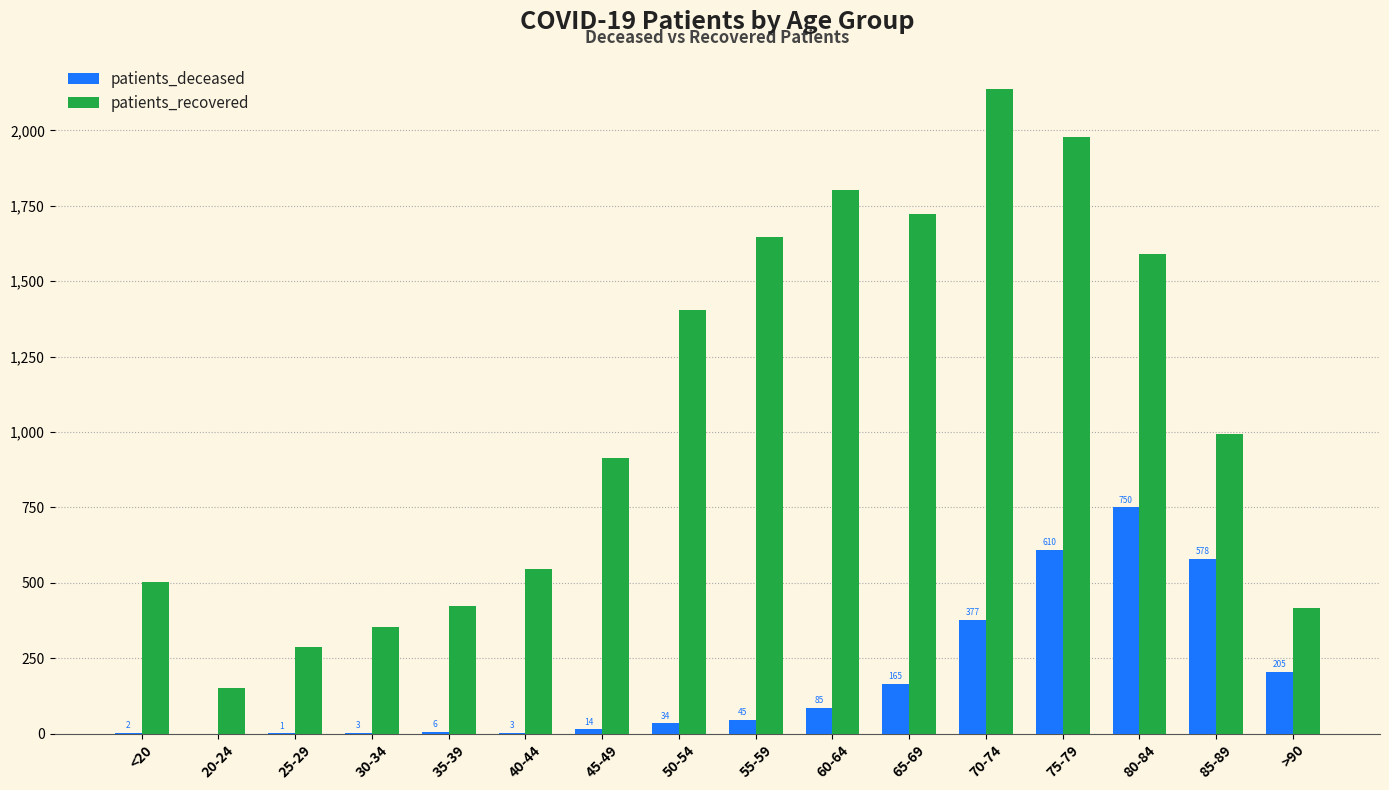

The value of patients_deceased at 50-54 is 34. True or false?

True